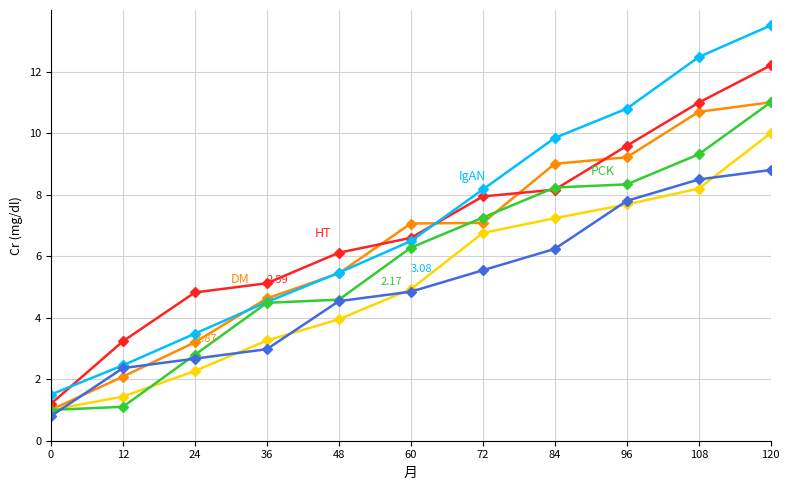

Is this an area chart (filled region under the line)?

No